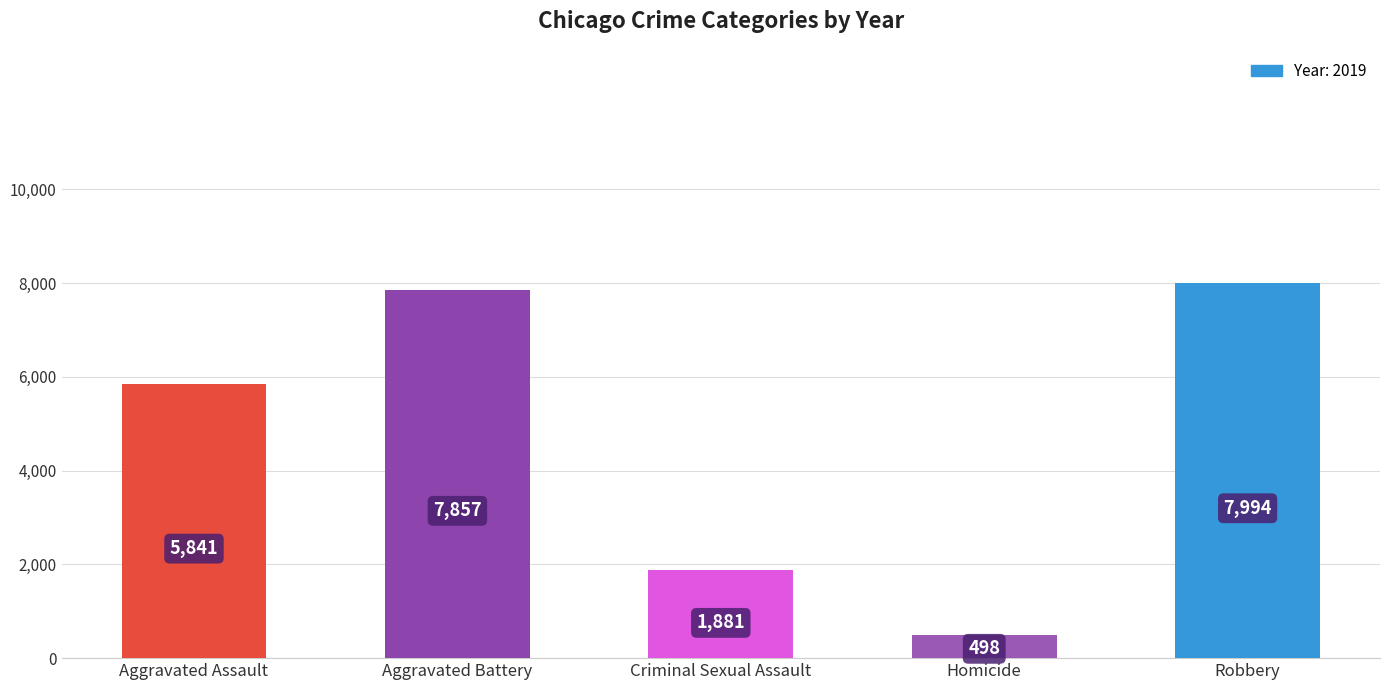

List the labels in order of value, smallest first.

Homicide, Criminal Sexual Assault, Aggravated Assault, Aggravated Battery, Robbery